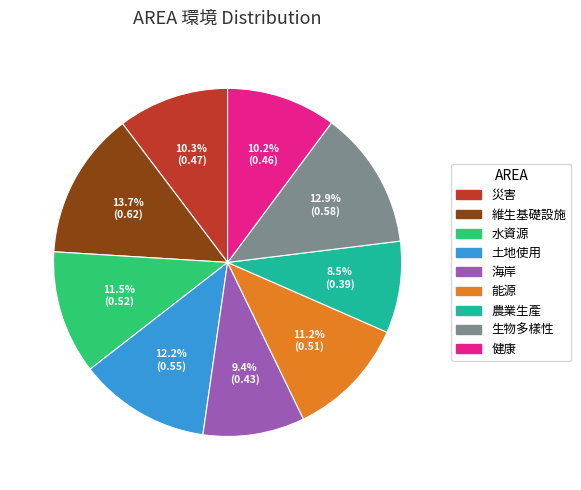

How many segments does this pie chart have?

9